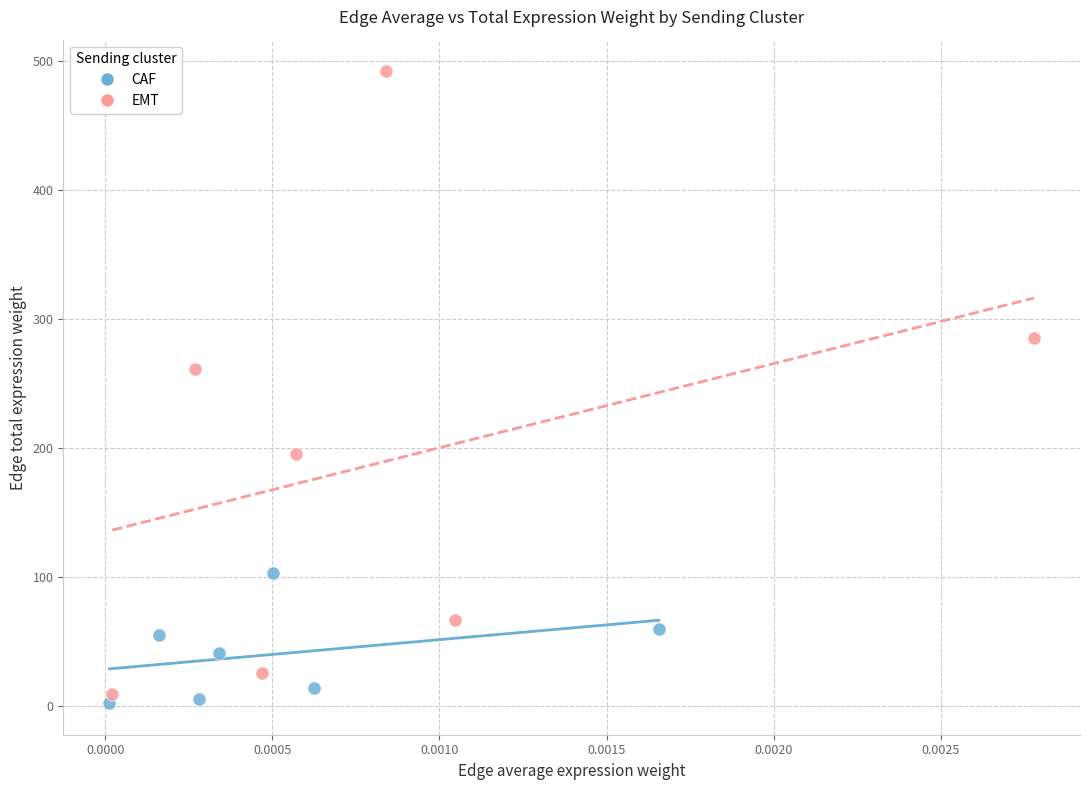

Which series has the widest spread of Y values?

EMT